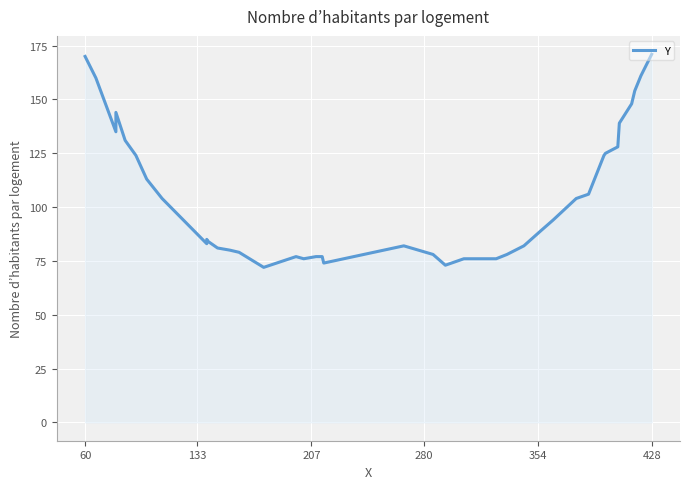

Where does the data first go above 89?

60